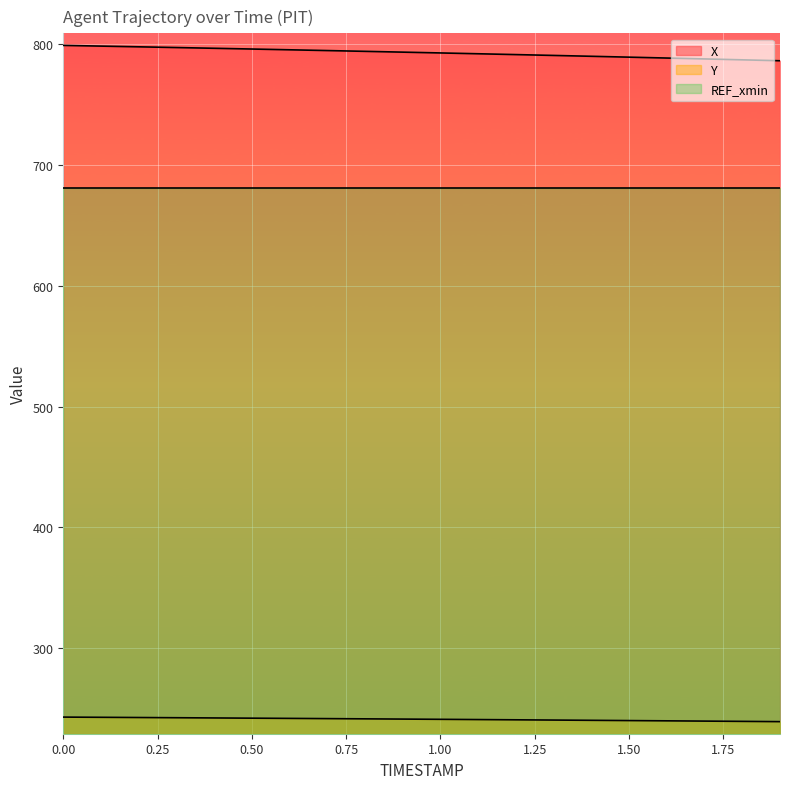

At how many categories does at least one series exceed 609?

20